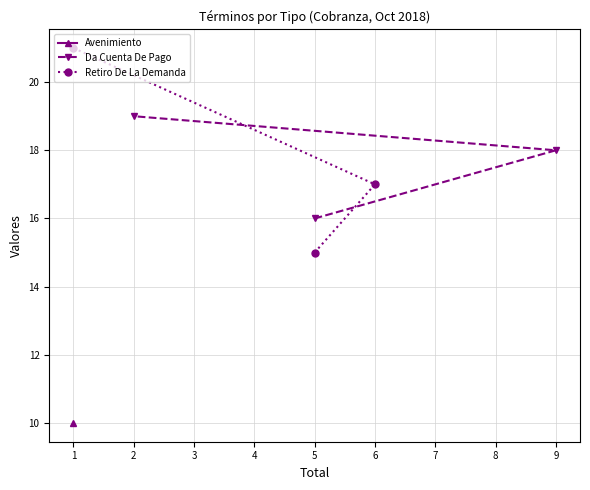

How many values in the Retiro De La Demanda series exceed 17?

1